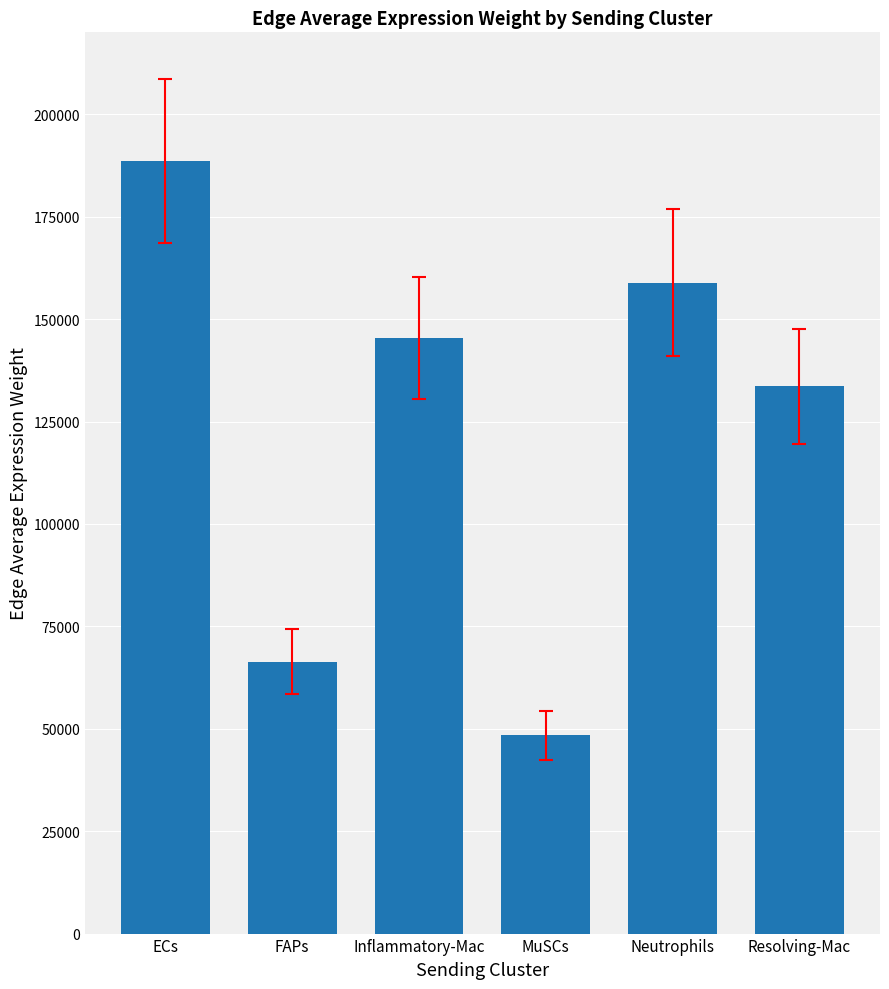

List the labels in order of value, smallest first.

MuSCs, FAPs, Resolving-Mac, Inflammatory-Mac, Neutrophils, ECs